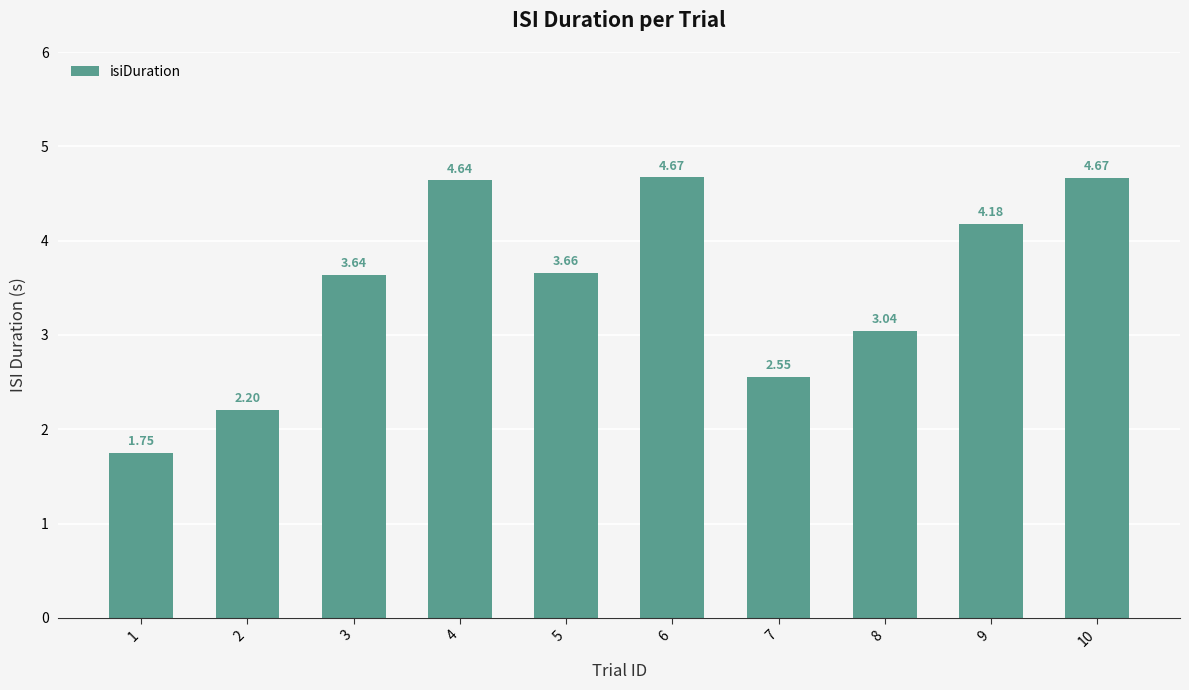

How many data points does each series have?

10